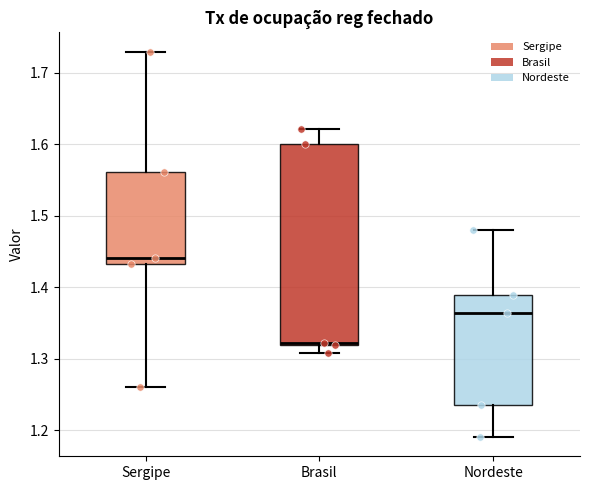

Which box is the tallest, from its lower edge to its upper edge?

Brasil